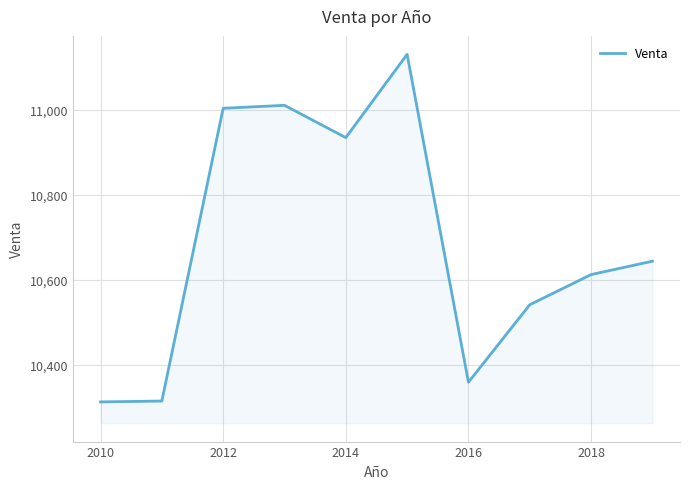

What is the smallest value displayed?

10312.0